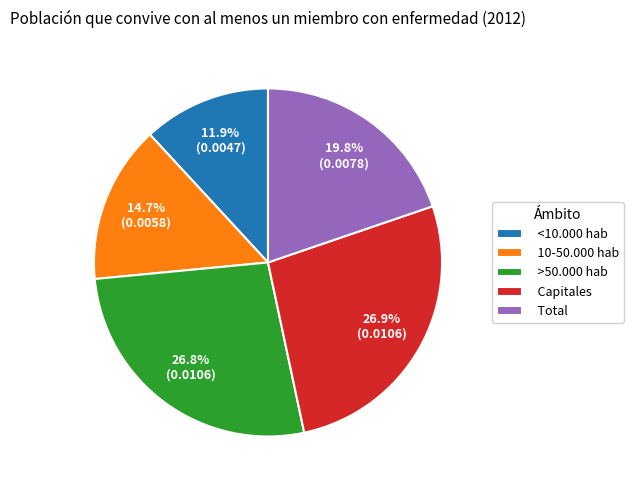

To the nearest percent, what portion does 10-50.000 hab represent?

15%